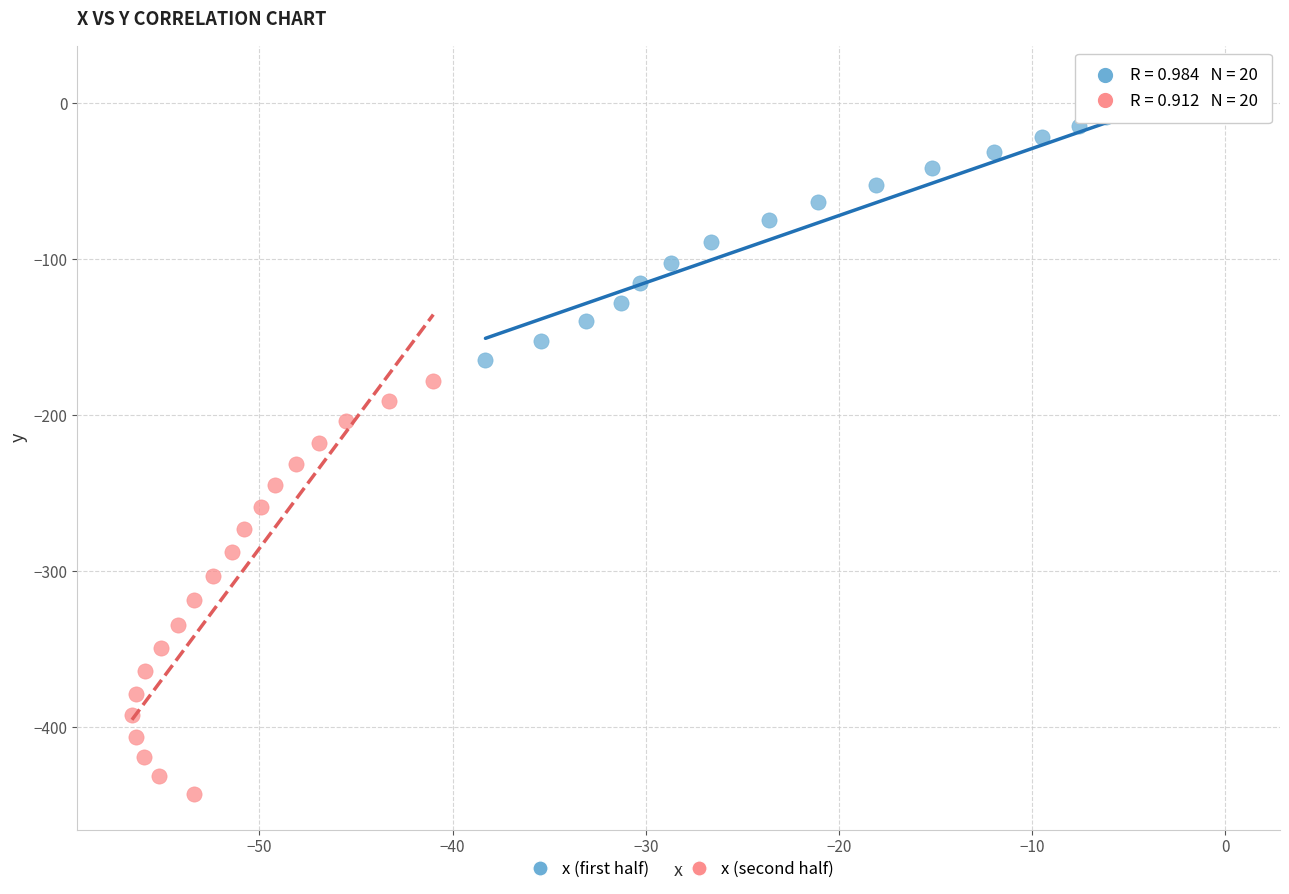

Which series contains the highest Y value?

x (first half)